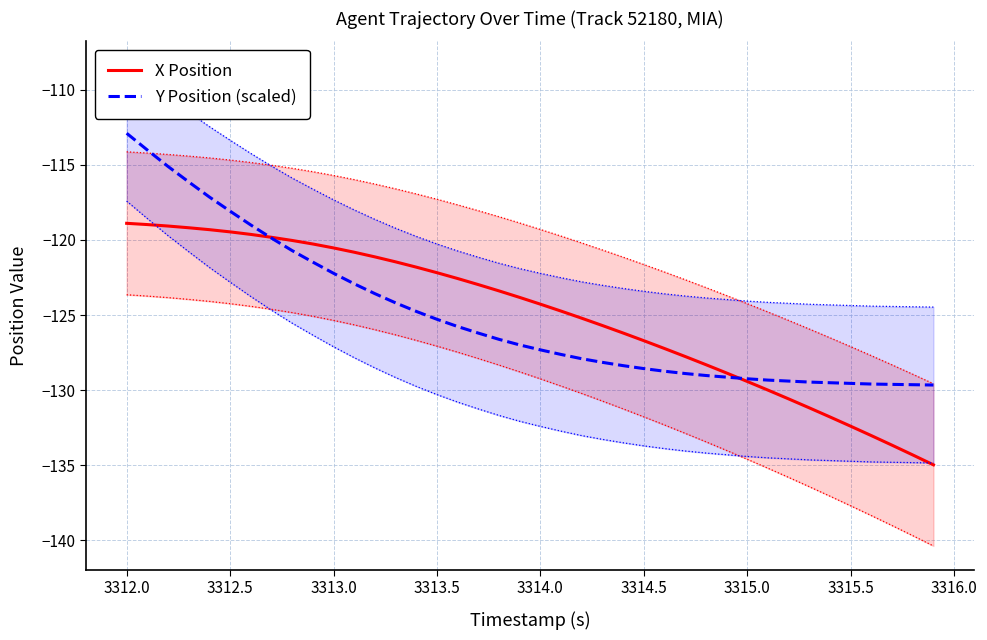

What is the sum of all X Position values?

-5001.7